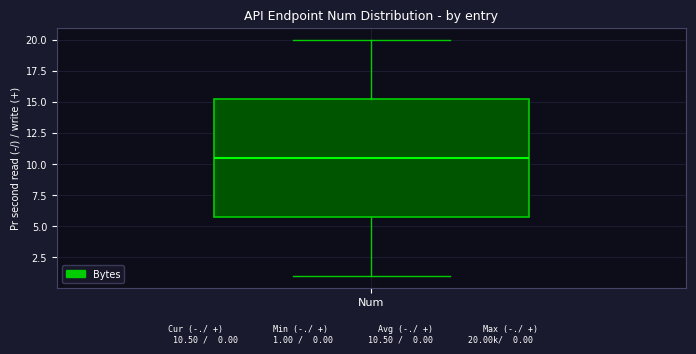

Read this box plot against the y-axis: the position of the median line, the range covered by the box, and the ends of both whiskers. The values are not printed on the chart, so give them approximately, as read against the axis.

median 10.5, box 6.0 to 15.5, whiskers 1.0 to 20.0